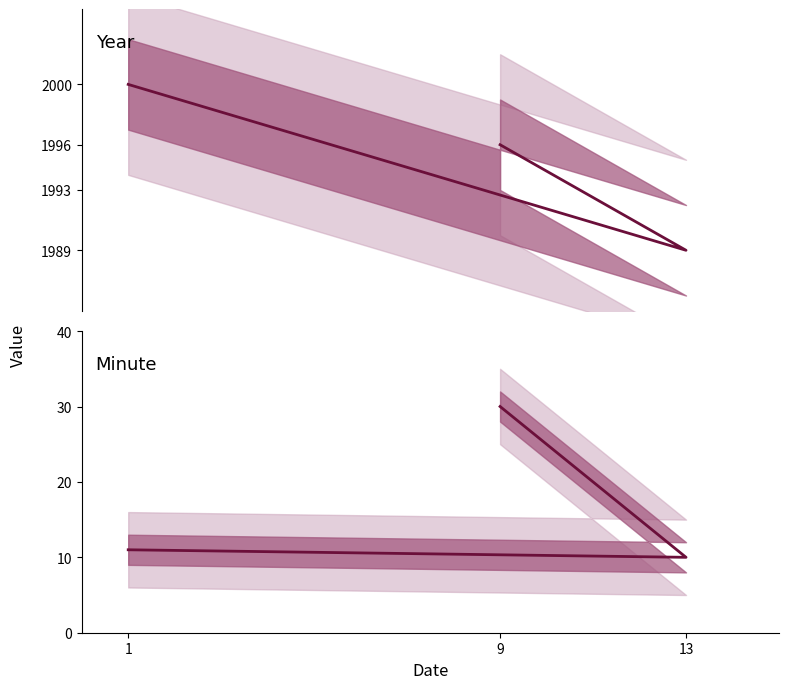

What are all the series names shown in the legend?

Year, Minute